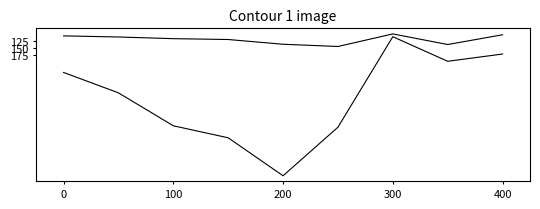

Does the chart have visible grid lines?

No